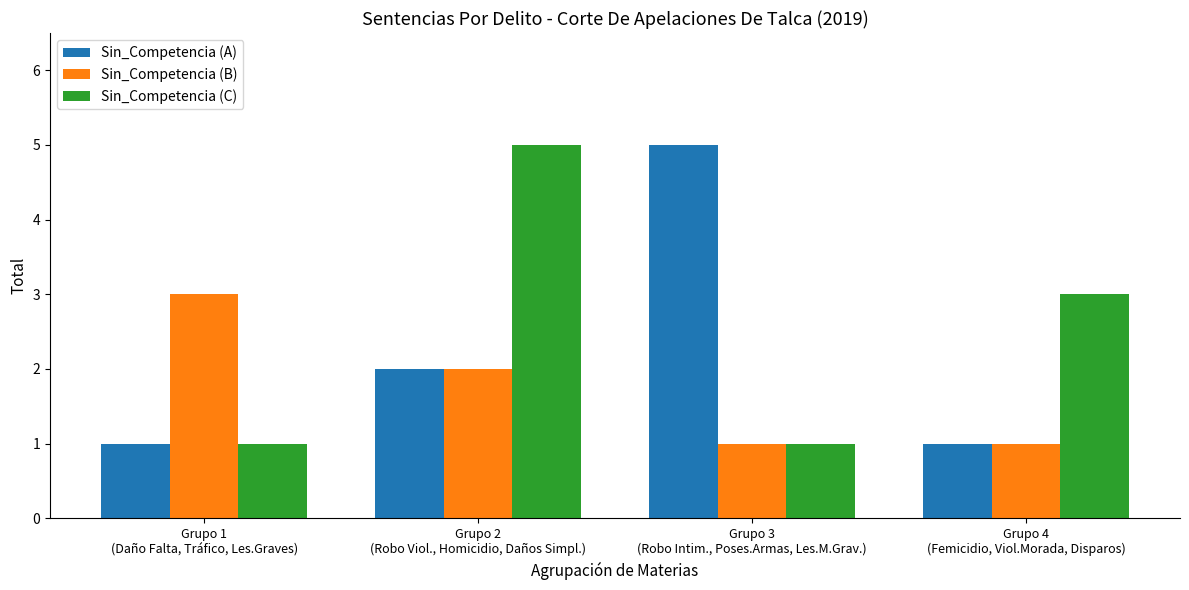

Reading right to left, extract all data points from this chart.

Sin_Competencia (A): 1	5	2	1
Sin_Competencia (B): 1	1	2	3
Sin_Competencia (C): 3	1	5	1